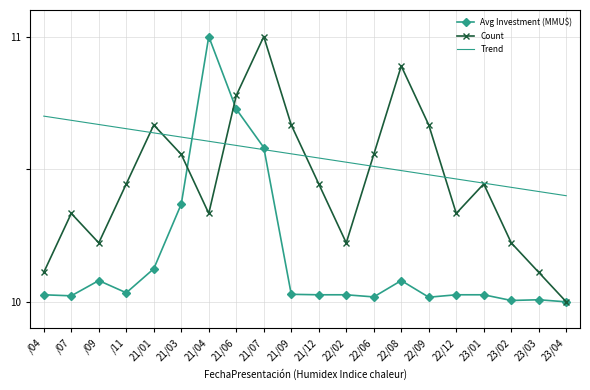

What is the greatest value displayed?

11.0